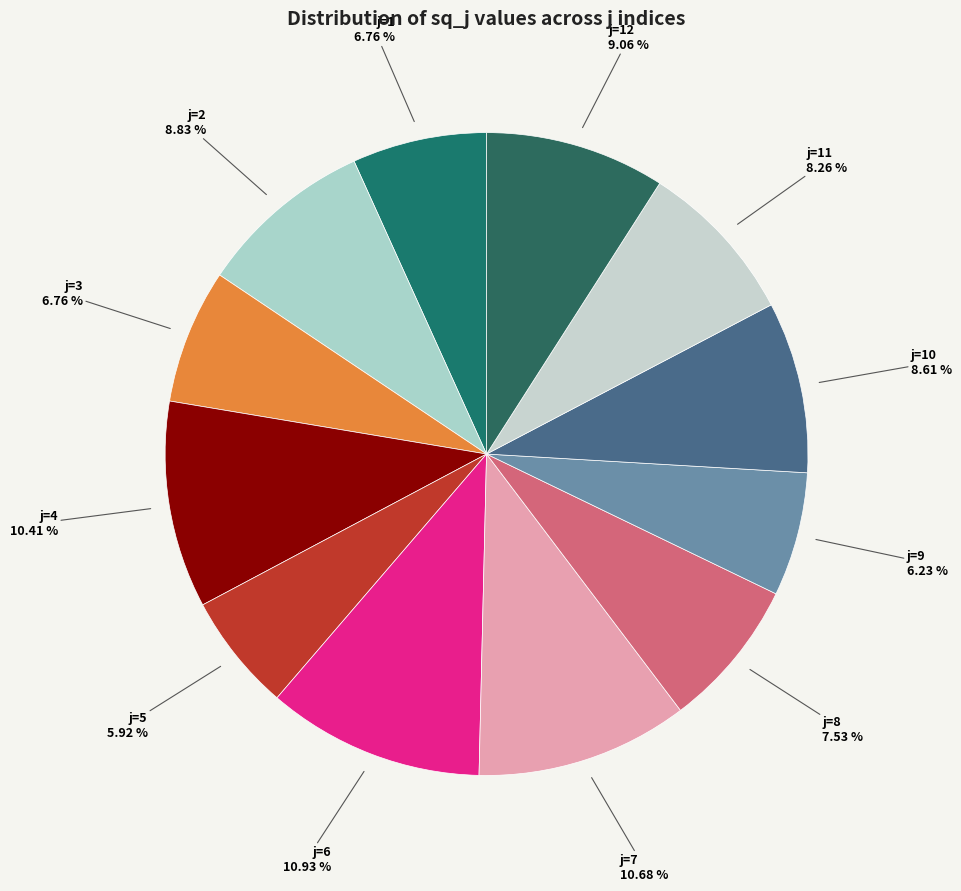

To the nearest percent, what percentage of the pie is j=11?

8%